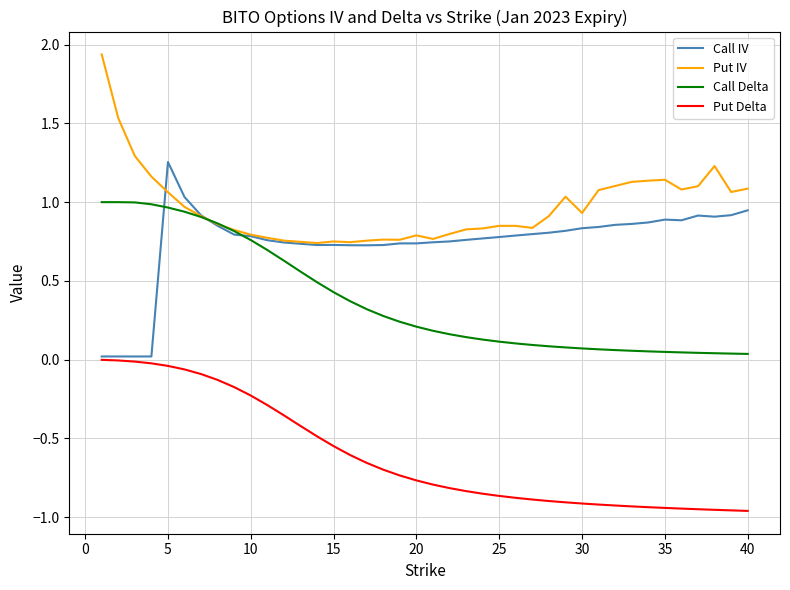

List the series in order of their peak value, highest first.

Put IV, Call IV, Call Delta, Put Delta